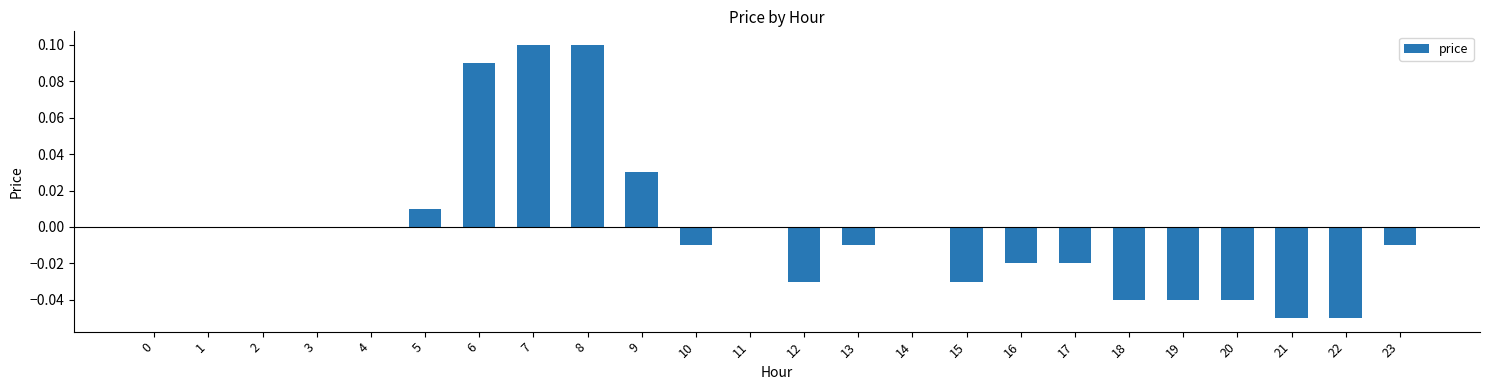

Are the bars horizontal?

No